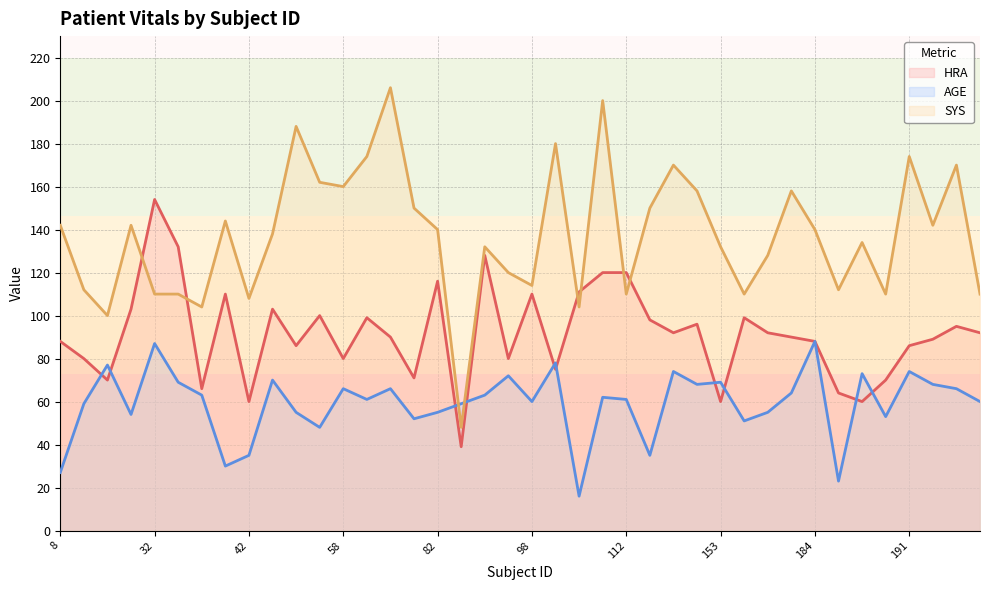

List the series in order of their peak value, lowest first.

AGE, HRA, SYS